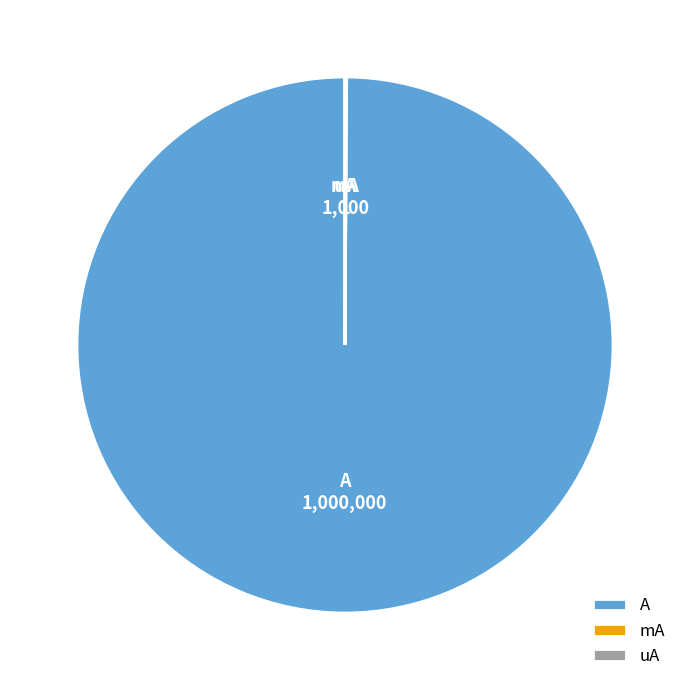

Which category has the biggest portion of the pie?

A